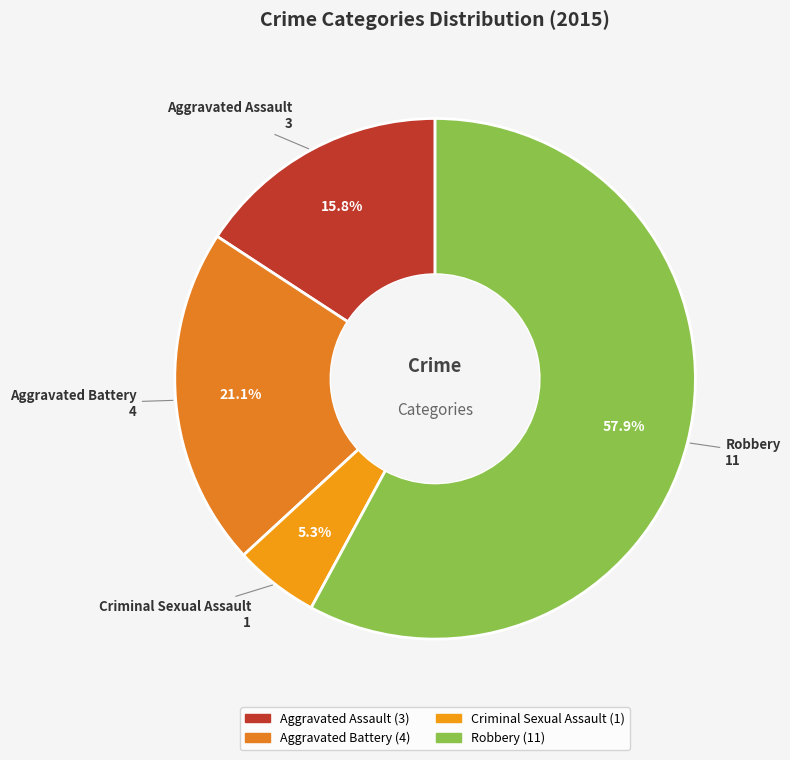

Count the number of slices in the pie.

4